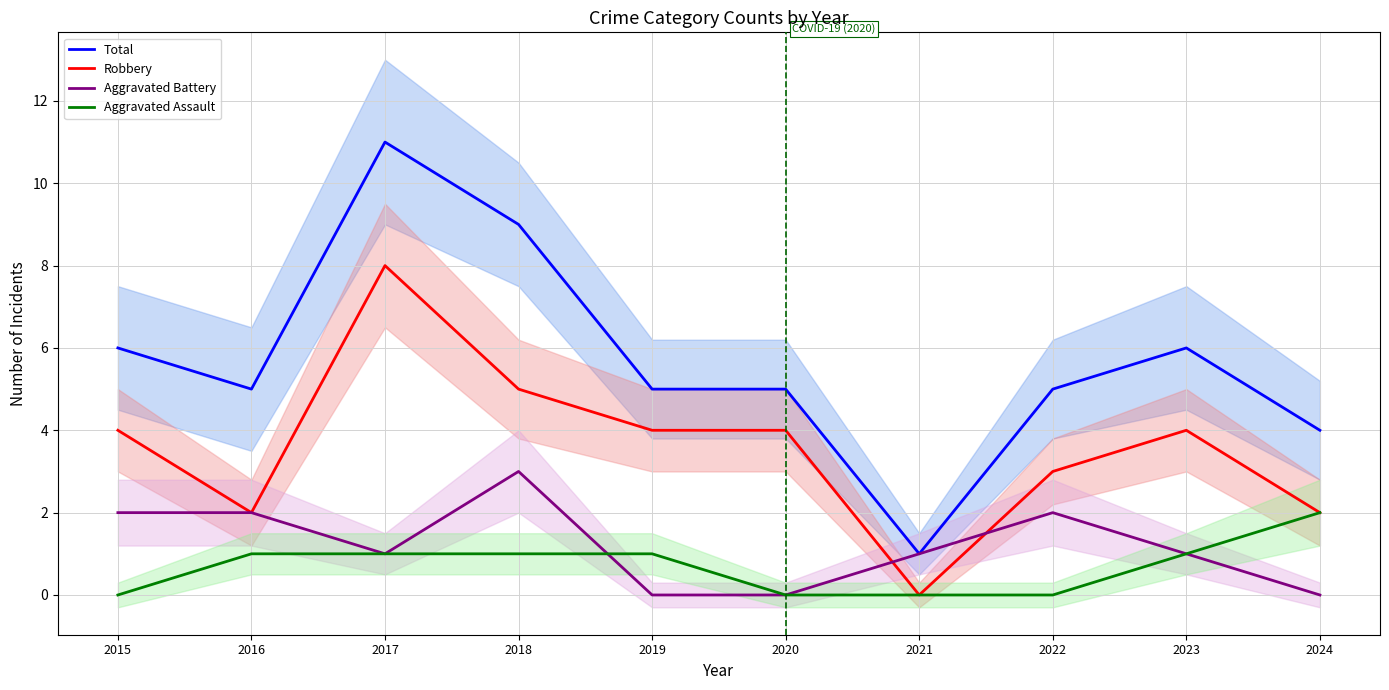

Rank the categories by Total value from lowest to highest.

2021, 2024, 2016, 2019, 2020, 2022, 2015, 2023, 2018, 2017